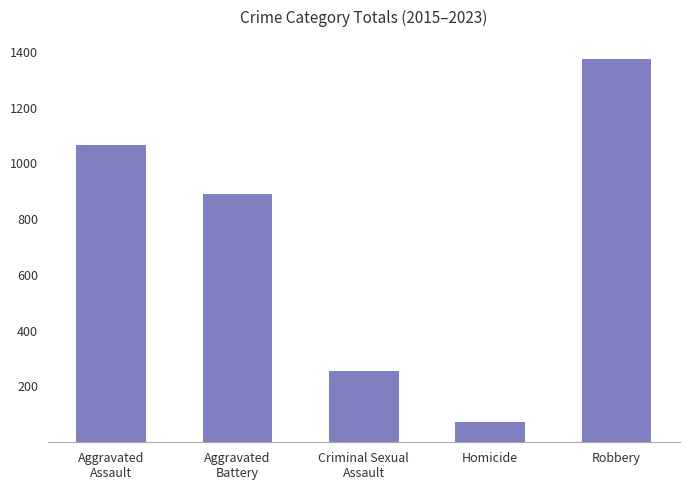

What is the smallest value displayed?

72